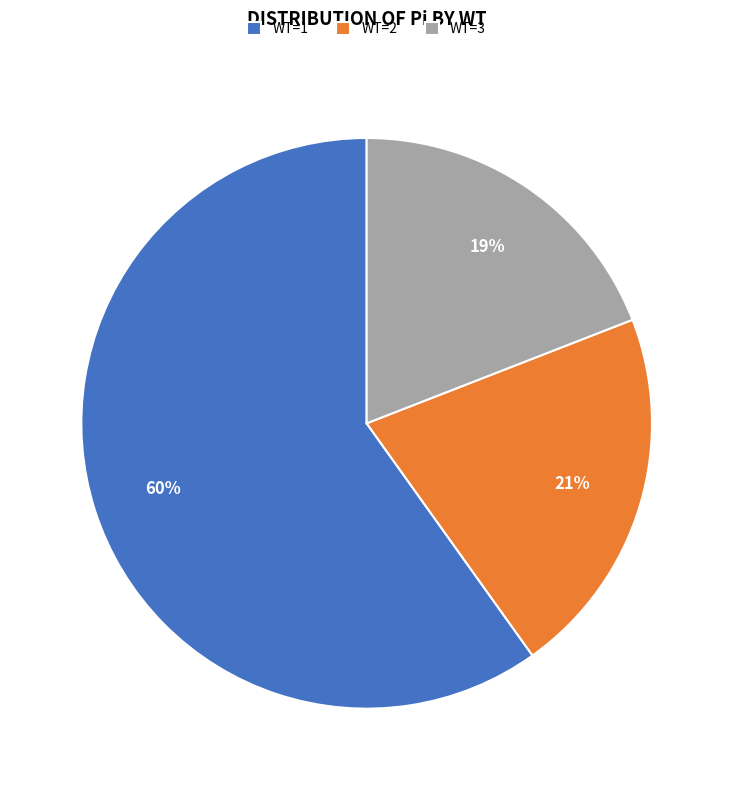

Which category accounts for the majority?

WT=1